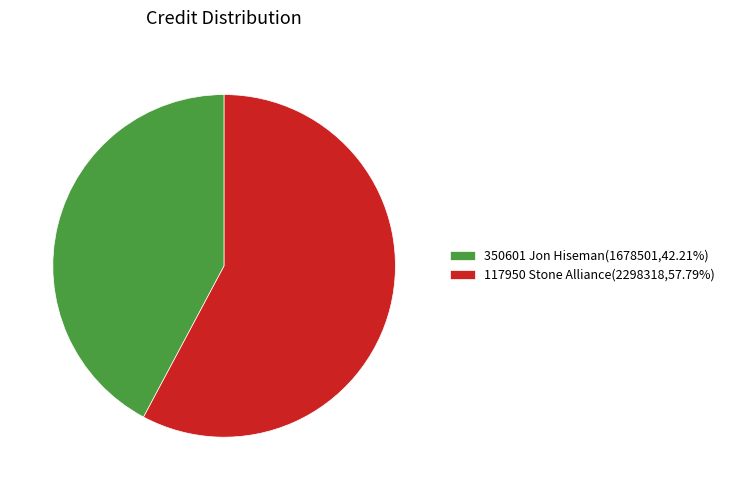

How many segments does this pie chart have?

2